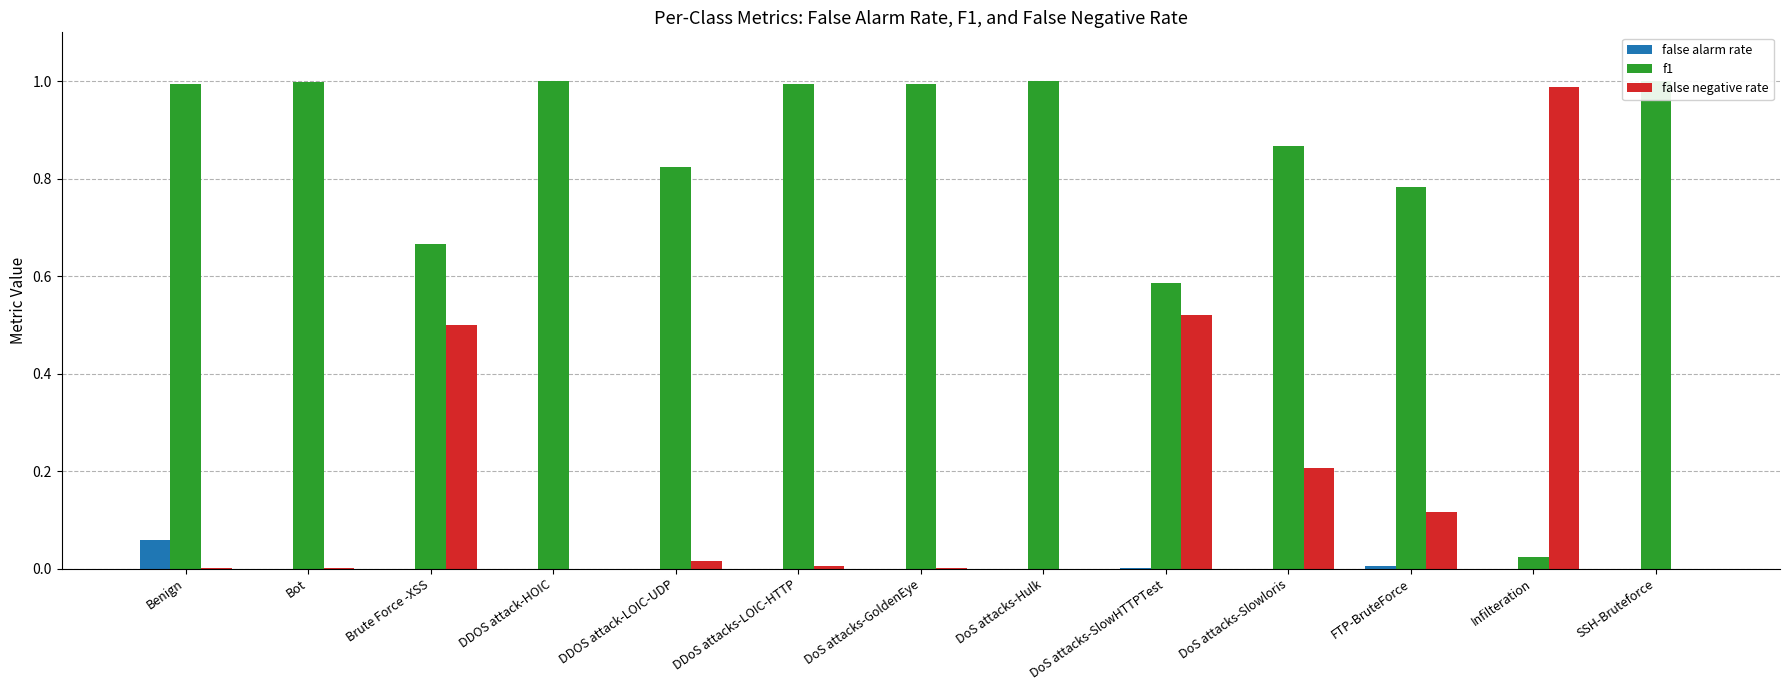

Which series has the largest total across all categories?

f1